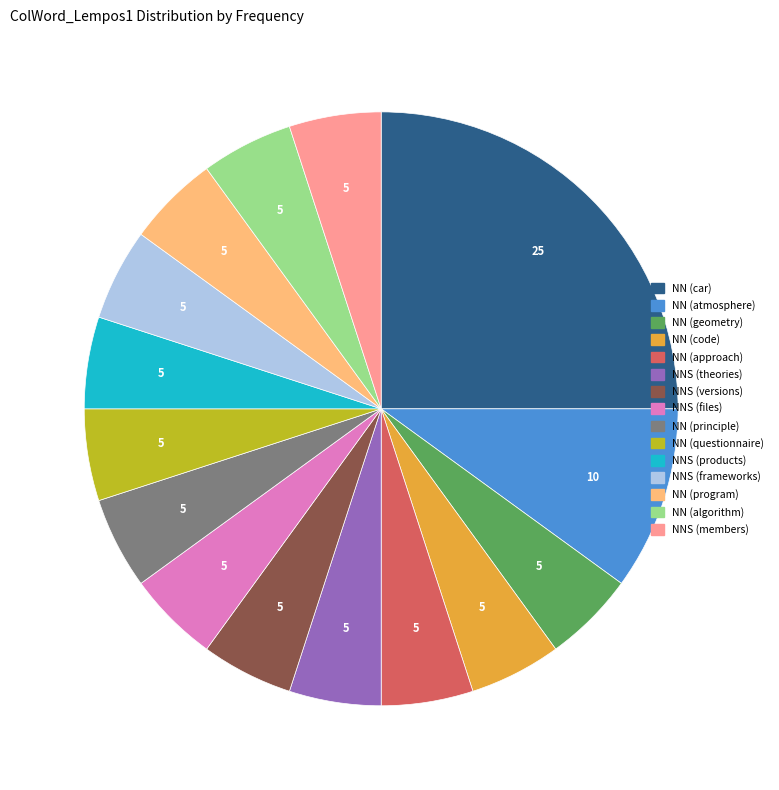

Do NN (principle) and NNS (versions) together represent more than half of the pie?

No